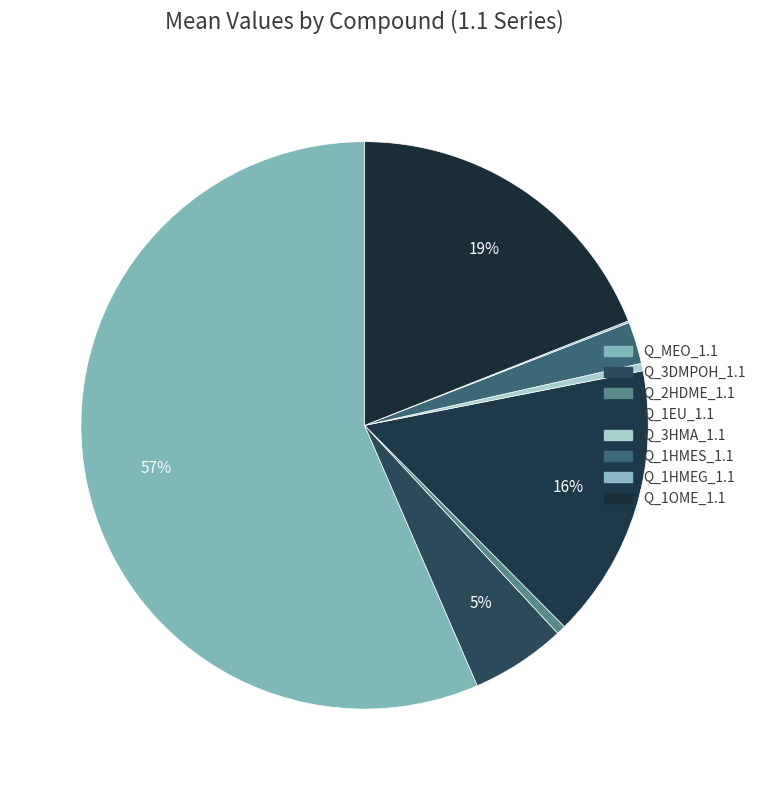

Combined, do Q_1EU_1.1 and Q_1OME_1.1 account for over 50%?

No